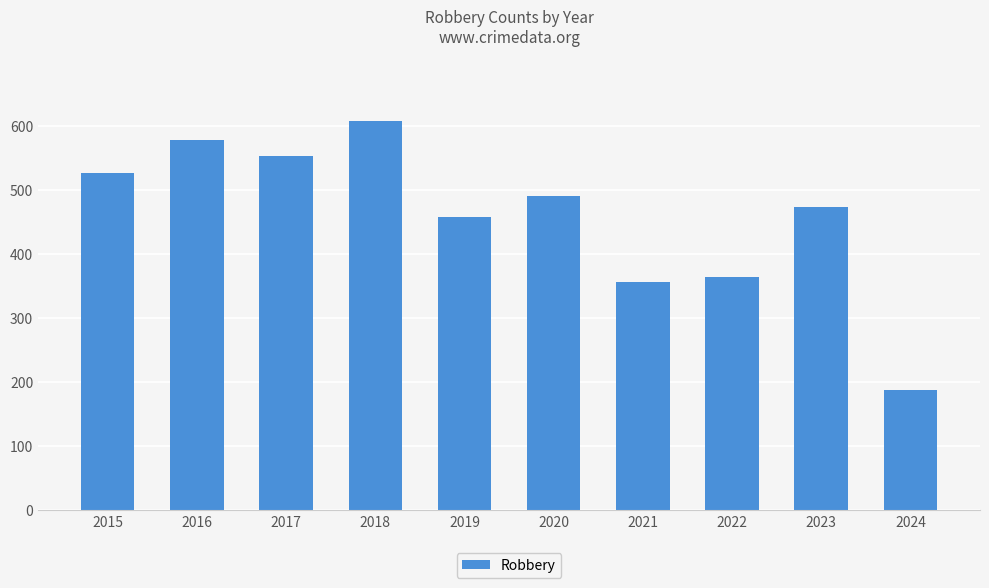

What is the ratio of the value at 2015 to the value at 2021?

1.5